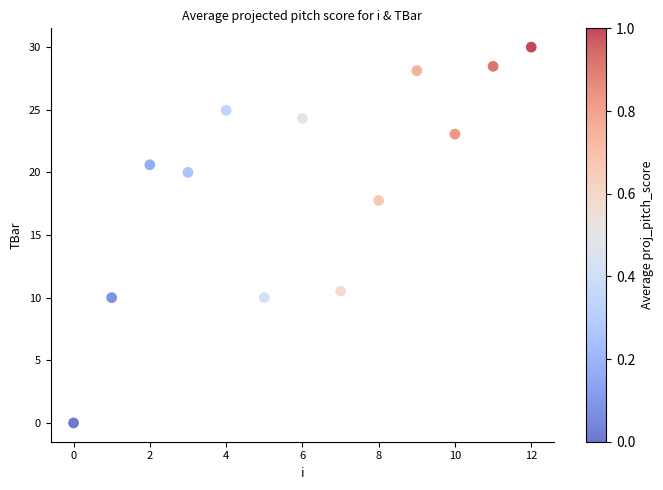

What is the range of Y values (max minus min)?

30.0